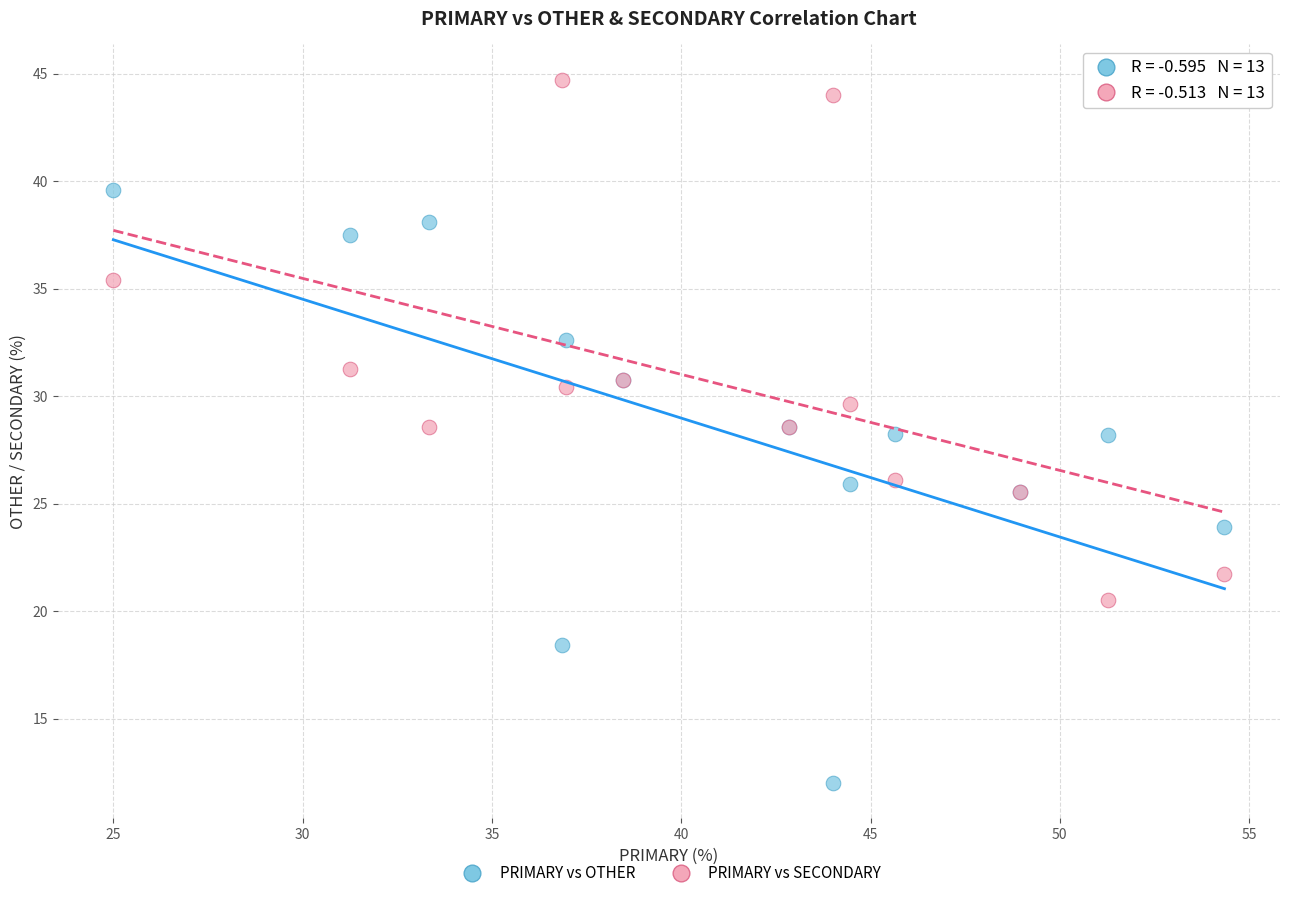

Which series reaches the minimum Y coordinate?

PRIMARY vs OTHER